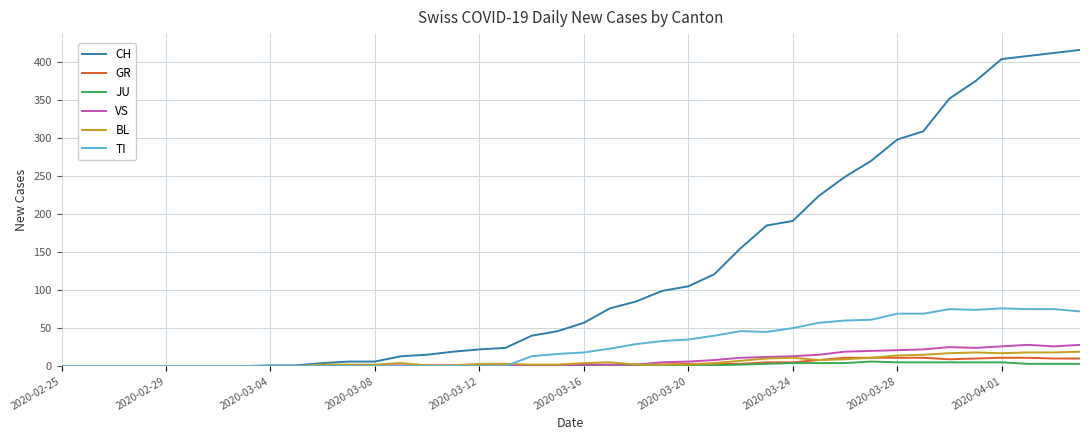

What is the highest value of the VS series?

28